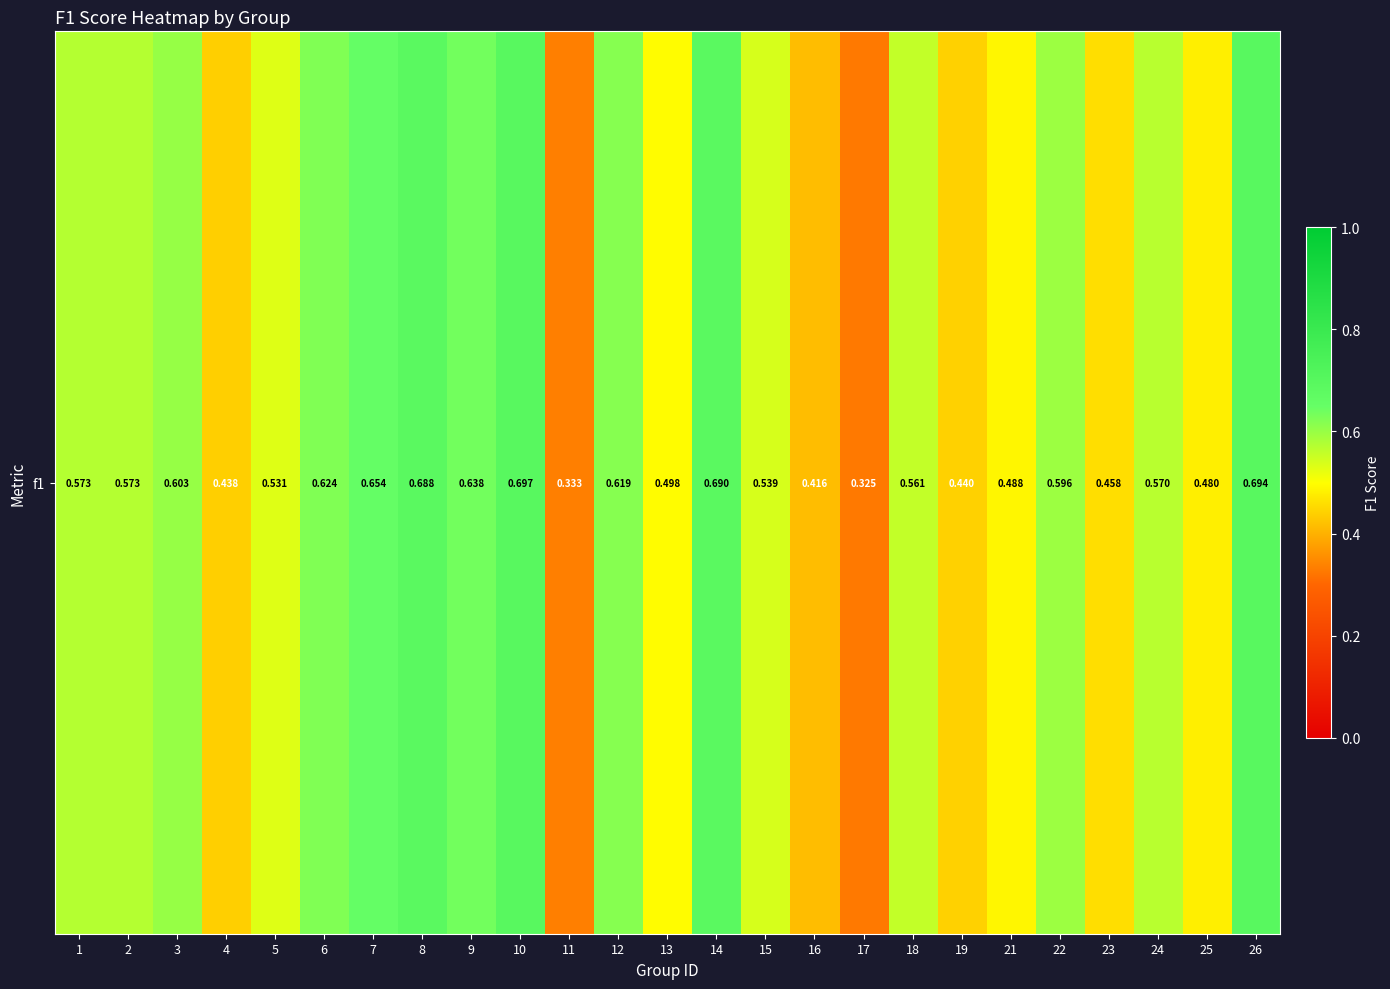

Between 2 and 15, which is larger?

2